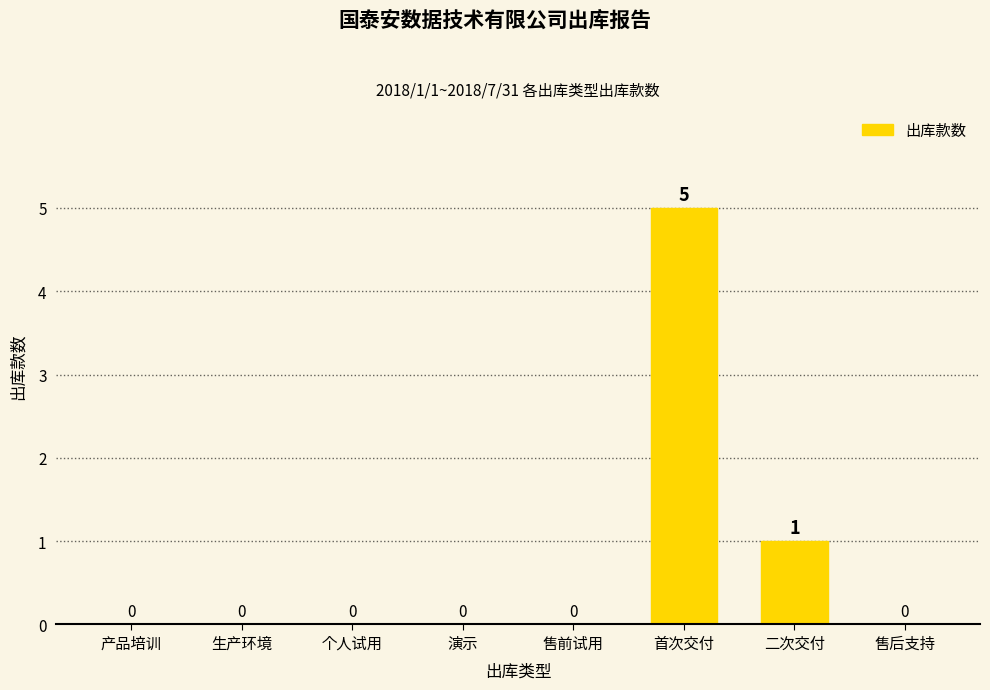

At which category does the chart reach its peak across all series?

首次交付